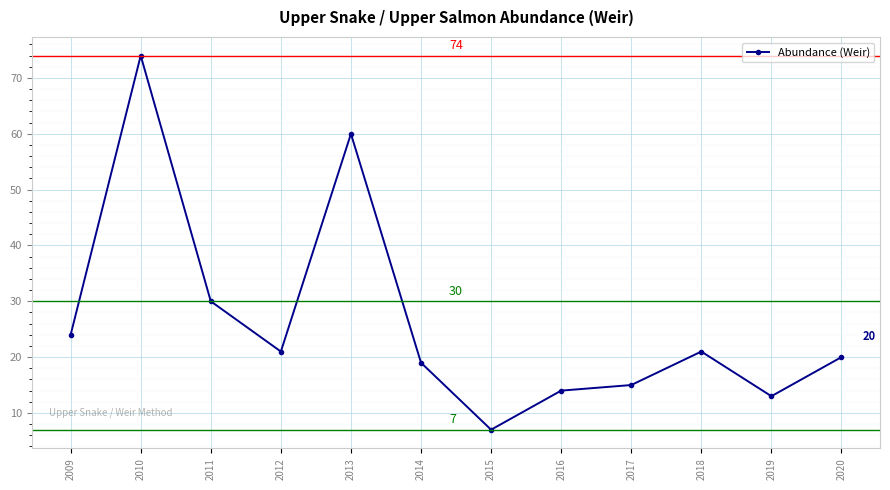

What value does the data have at 2020, to the nearest 5?

20